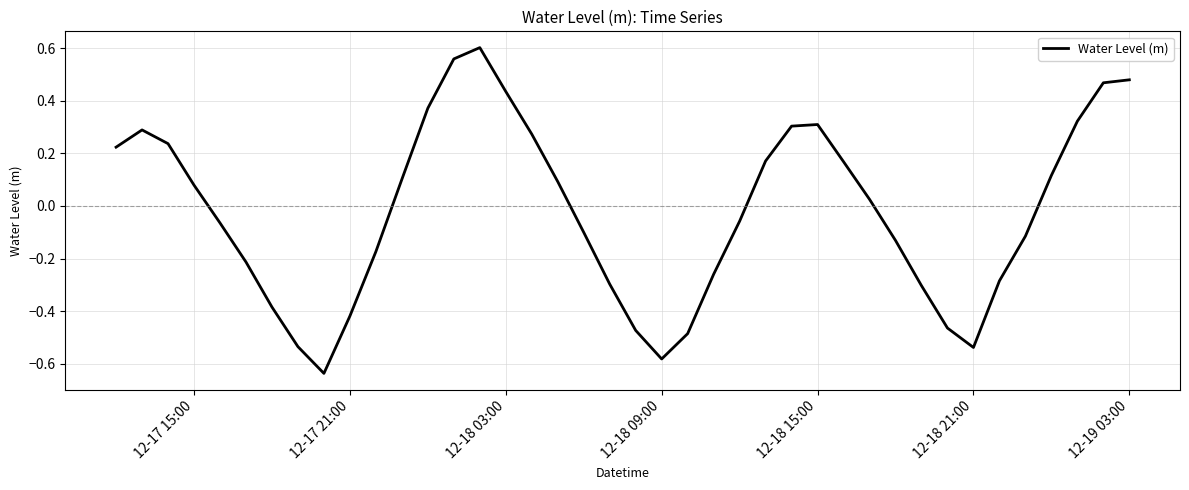

What is the difference between the maximum and minimum values?

1.2